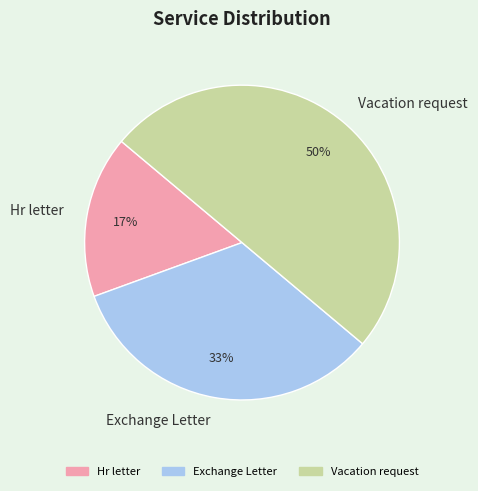

Is the sum of Vacation request and Exchange Letter greater than half?

Yes